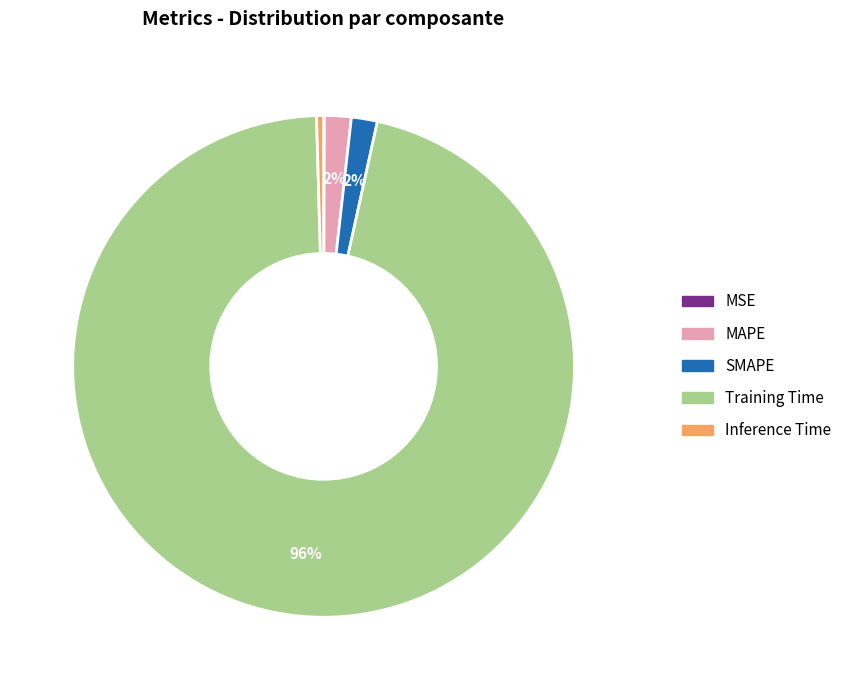

The Inference Time slice represents 0% of the pie. True or false?

True